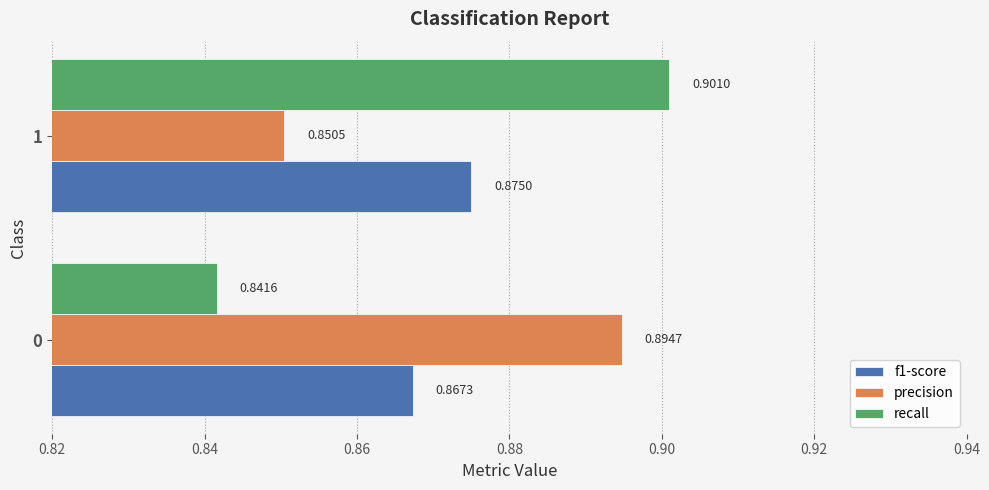

Rank the series at 0 from highest to lowest value.

precision, f1-score, recall